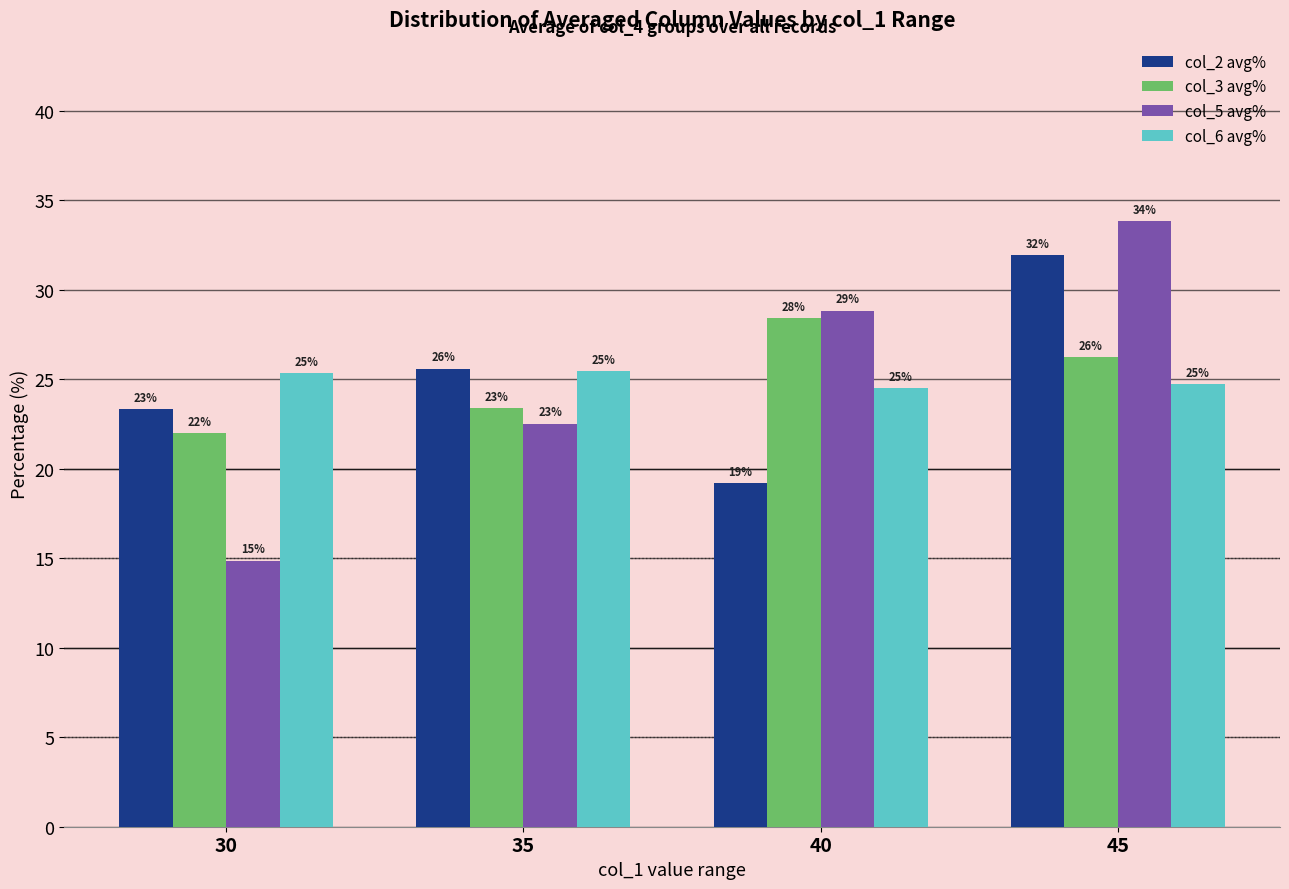

Where is col_5 avg% nearest to the value 24?

35